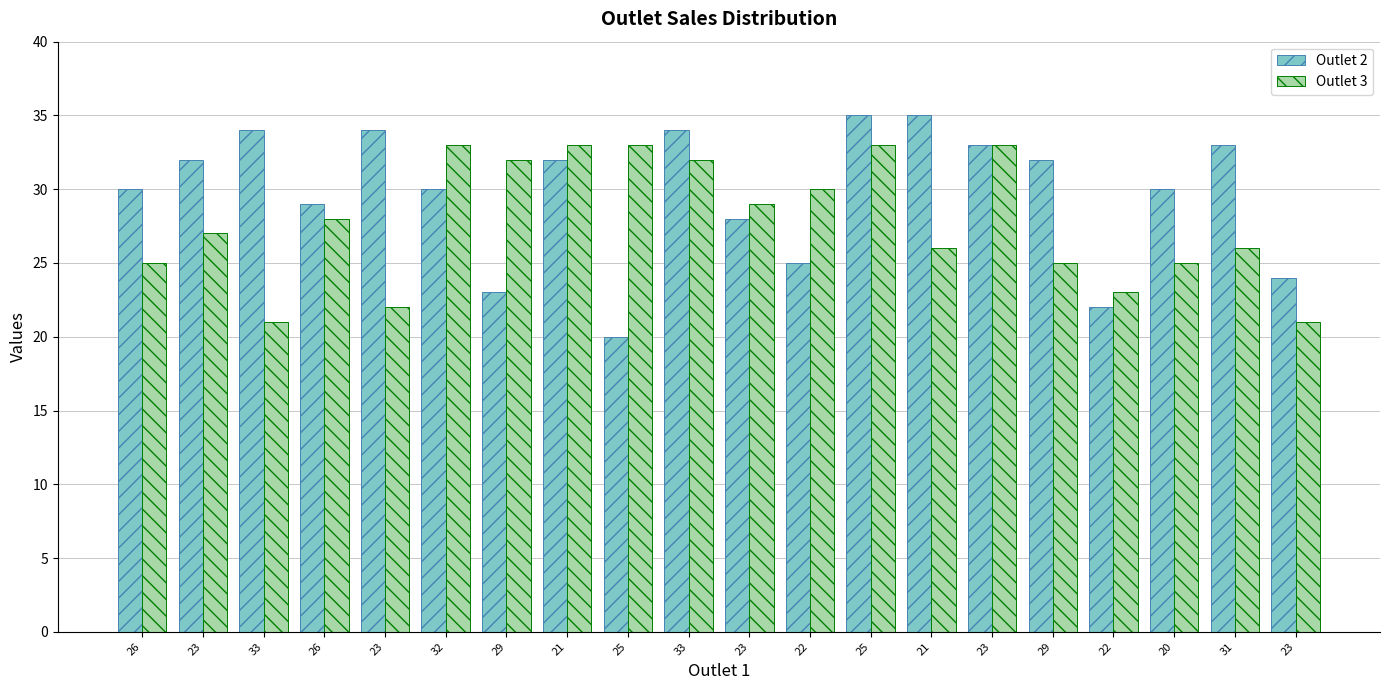

At which label does Outlet 3 first exceed 28?

32